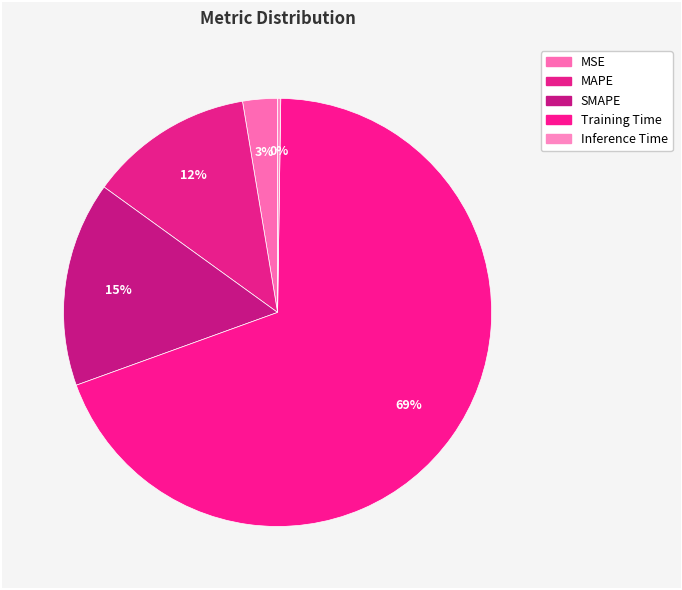

Is it true that MAPE is 3% of the pie?

False